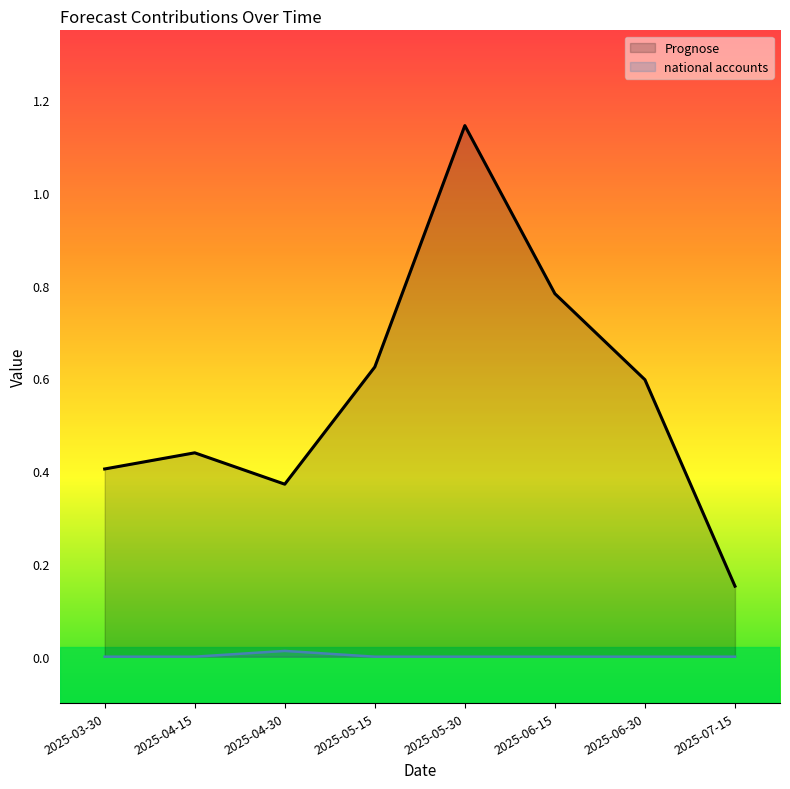

Reading left to right, what are all the values shown in this chart?

Prognose: 2025-03-30=0.4	2025-04-15=0.4	2025-04-30=0.4	2025-05-15=0.6	2025-05-30=1.1	2025-06-15=0.8	2025-06-30=0.6	2025-07-15=0.2
national accounts: 2025-03-30=0.0	2025-04-15=0.0	2025-04-30=0.0	2025-05-15=0.0	2025-05-30=0.0	2025-06-15=0.0	2025-06-30=0.0	2025-07-15=0.0